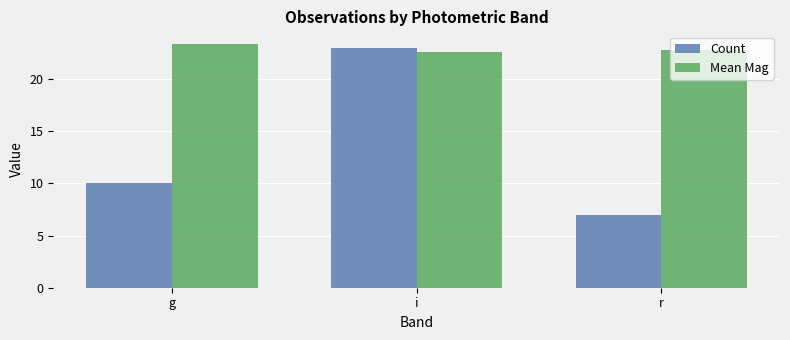

The value of Count at r is 7.0. True or false?

True